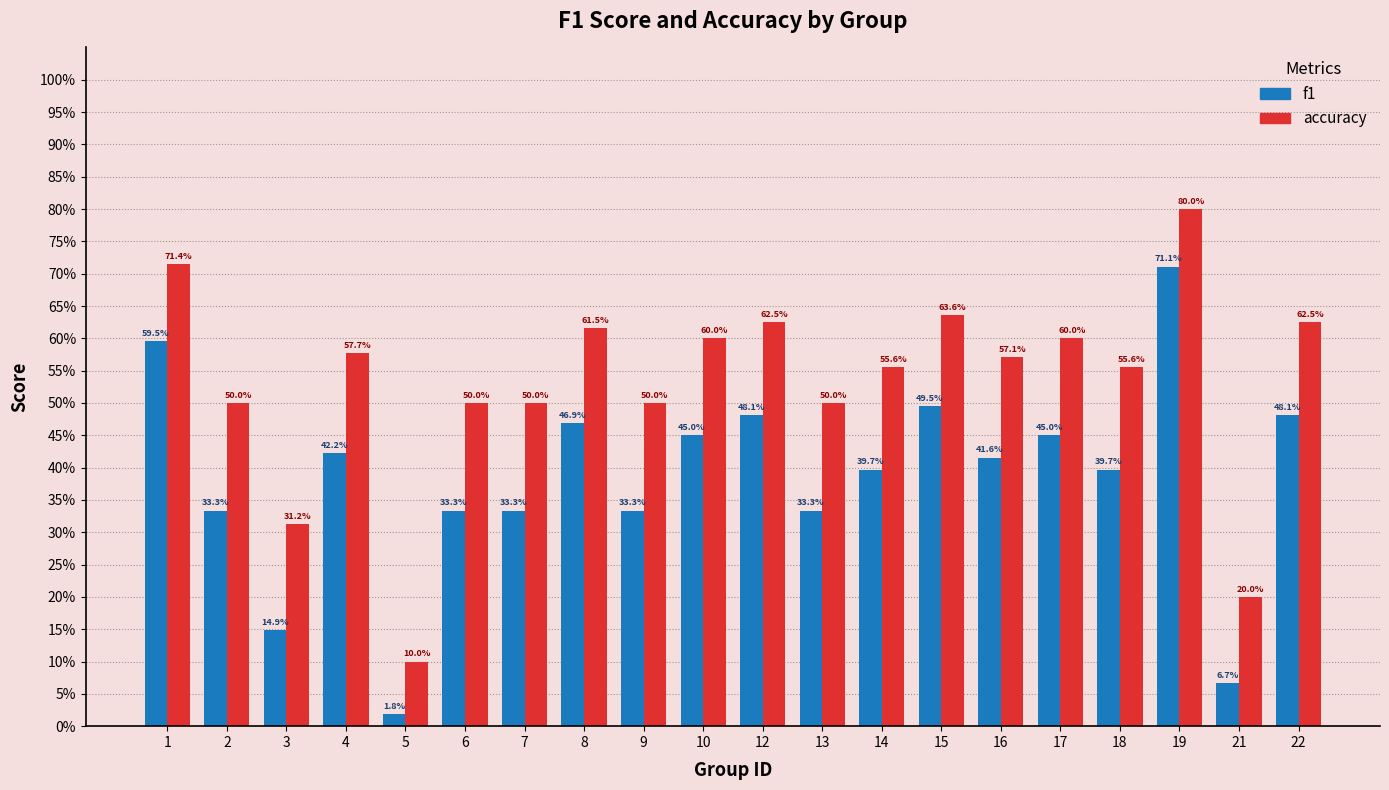

Between 5 and 21, which series saw the biggest shift?

accuracy